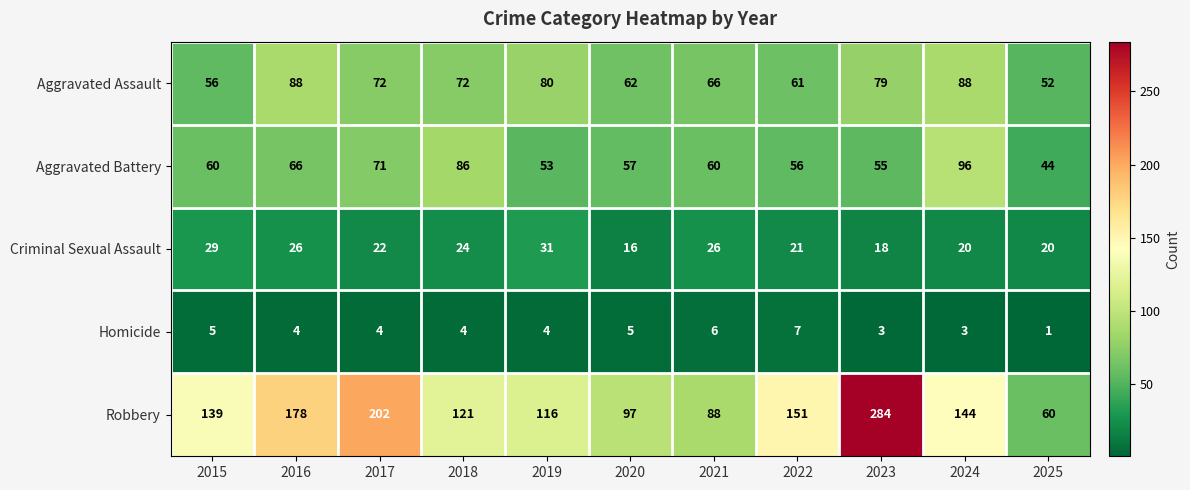

Rank the series by their maximum value, from highest to lowest.

Robbery, Aggravated Battery, Aggravated Assault, Criminal Sexual Assault, Homicide